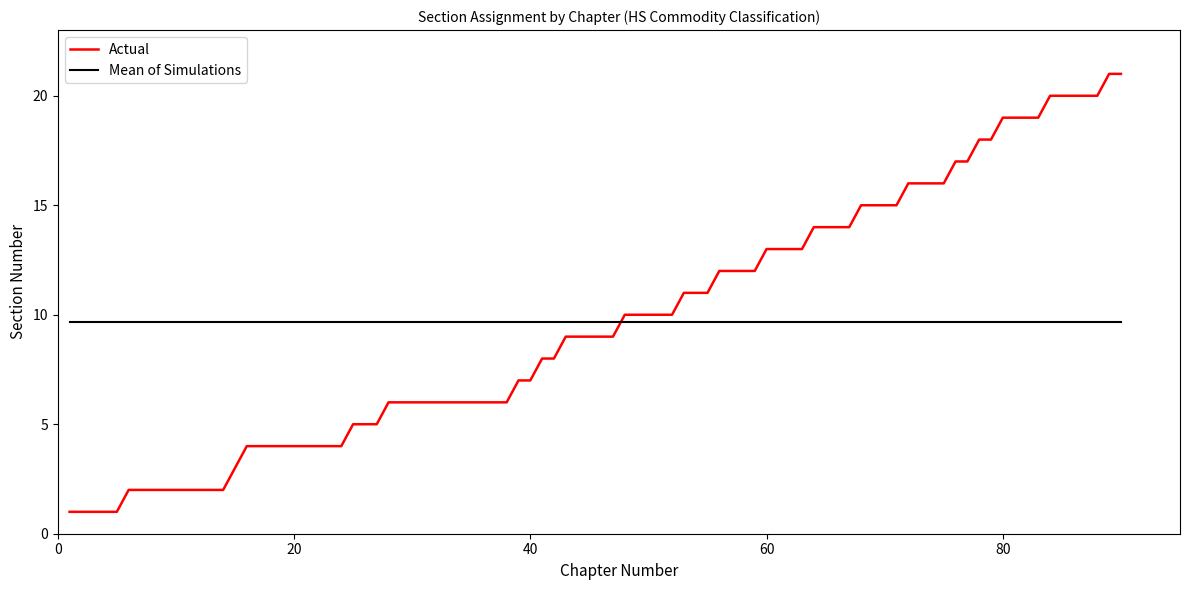

True or false: Actual and Mean of Simulations cross at least once.

True